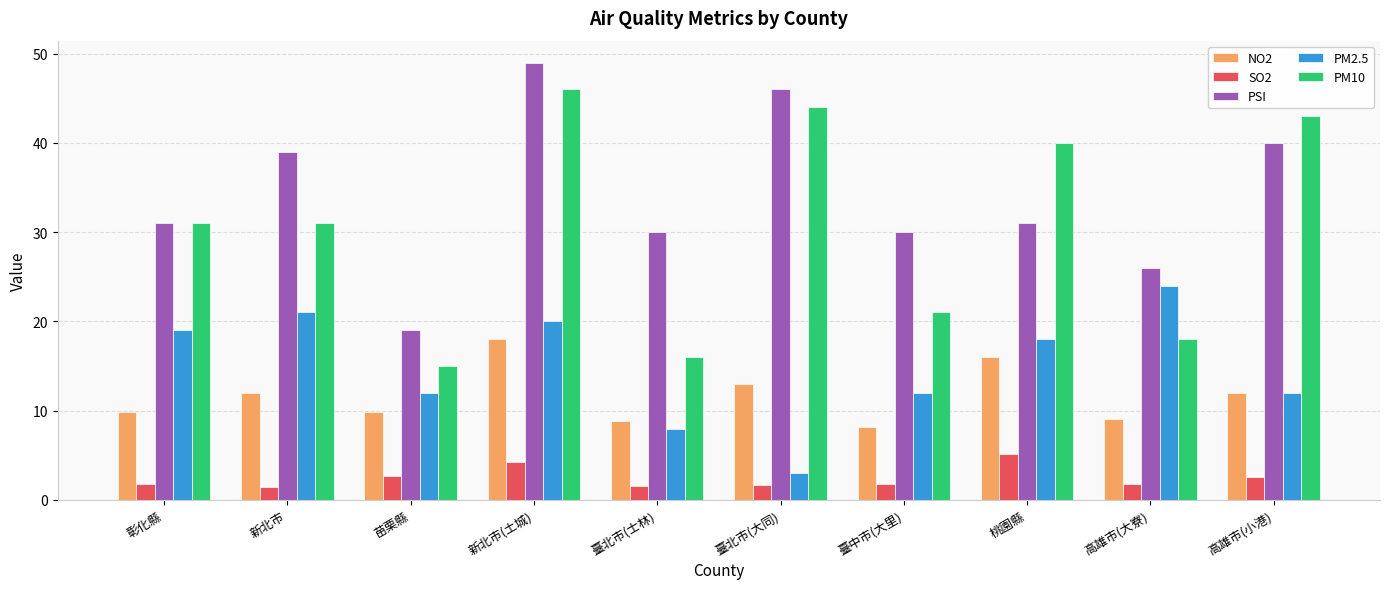

Is it true that SO2 equals 1.5 at 新北市?

True